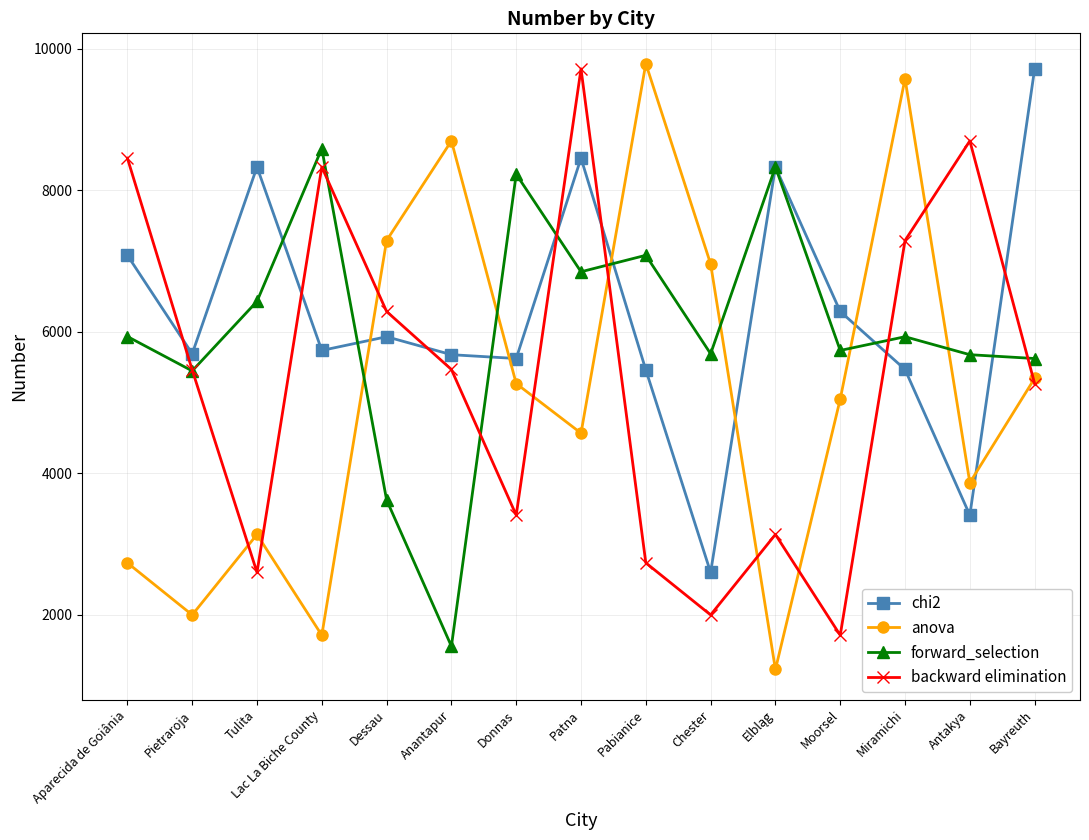

Rank the series at Pabianice from lowest to highest value.

backward elimination, chi2, forward_selection, anova